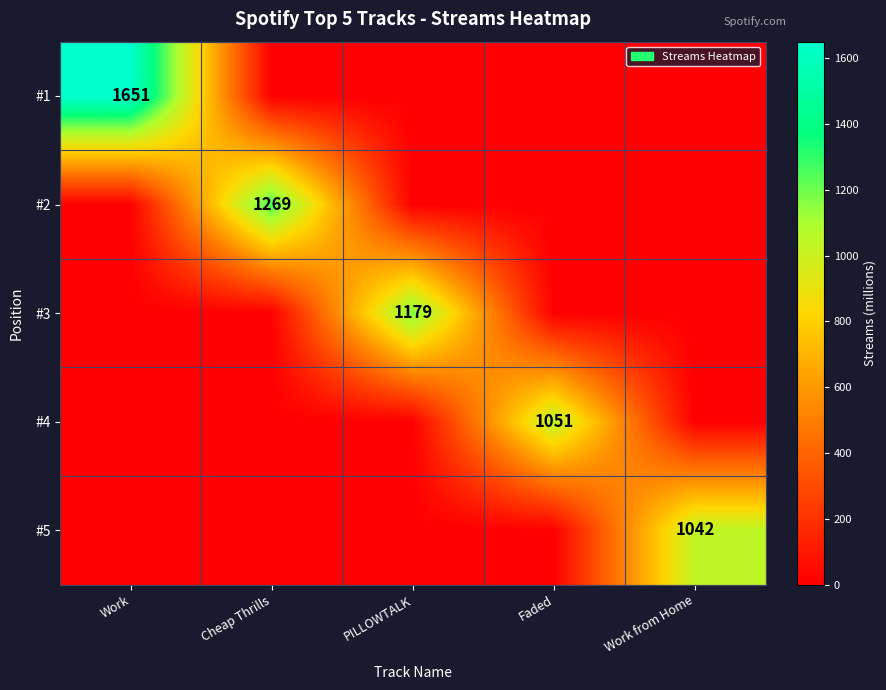

Which label corresponds to the smallest value in the chart?

Cheap Thrills